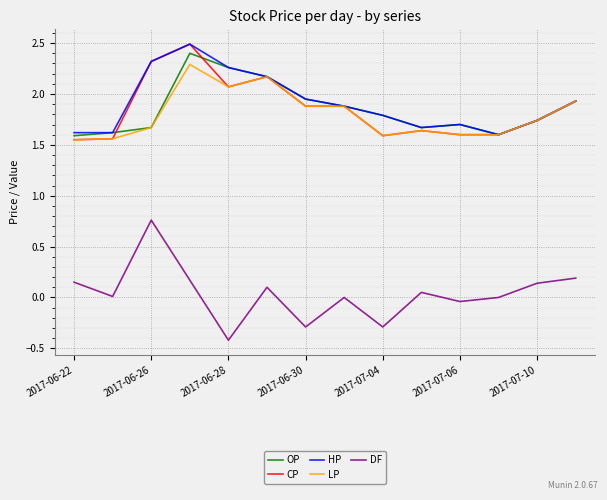

What is the maximum value shown in the chart?

2.5